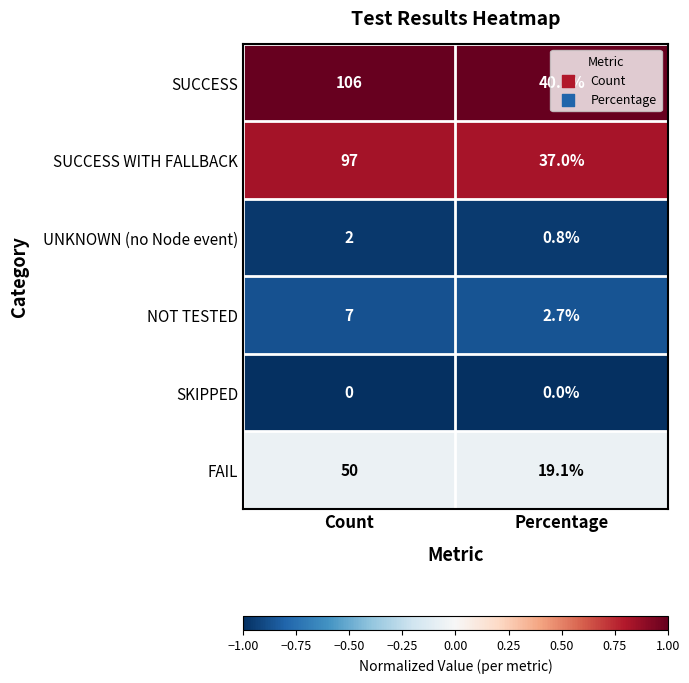

The value of FAIL at Percentage is 19.1. True or false?

True